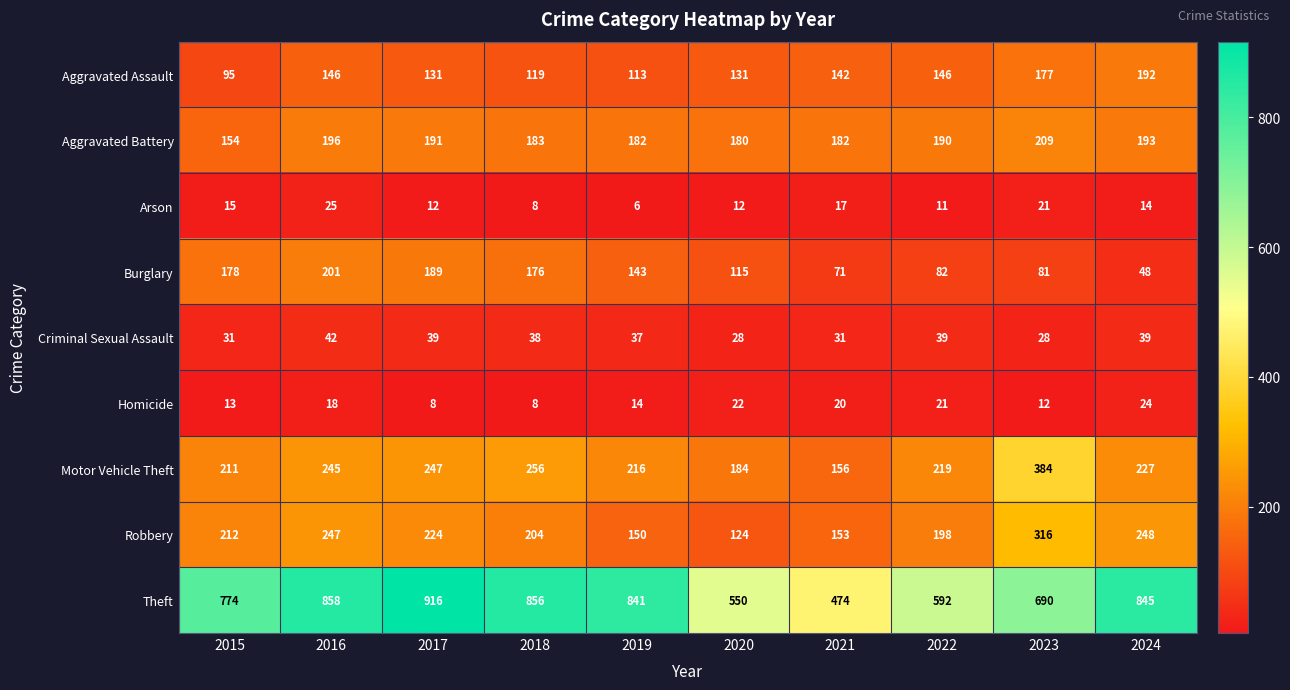

Is it true that Homicide equals 7 at 2022?

False